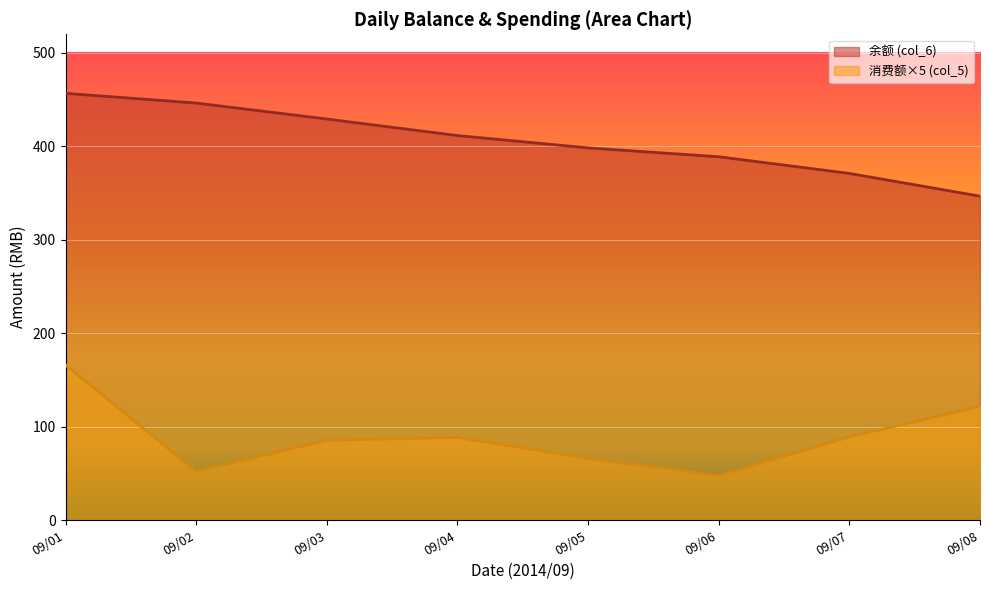

What is the total value across all series at 09/05?

464.4